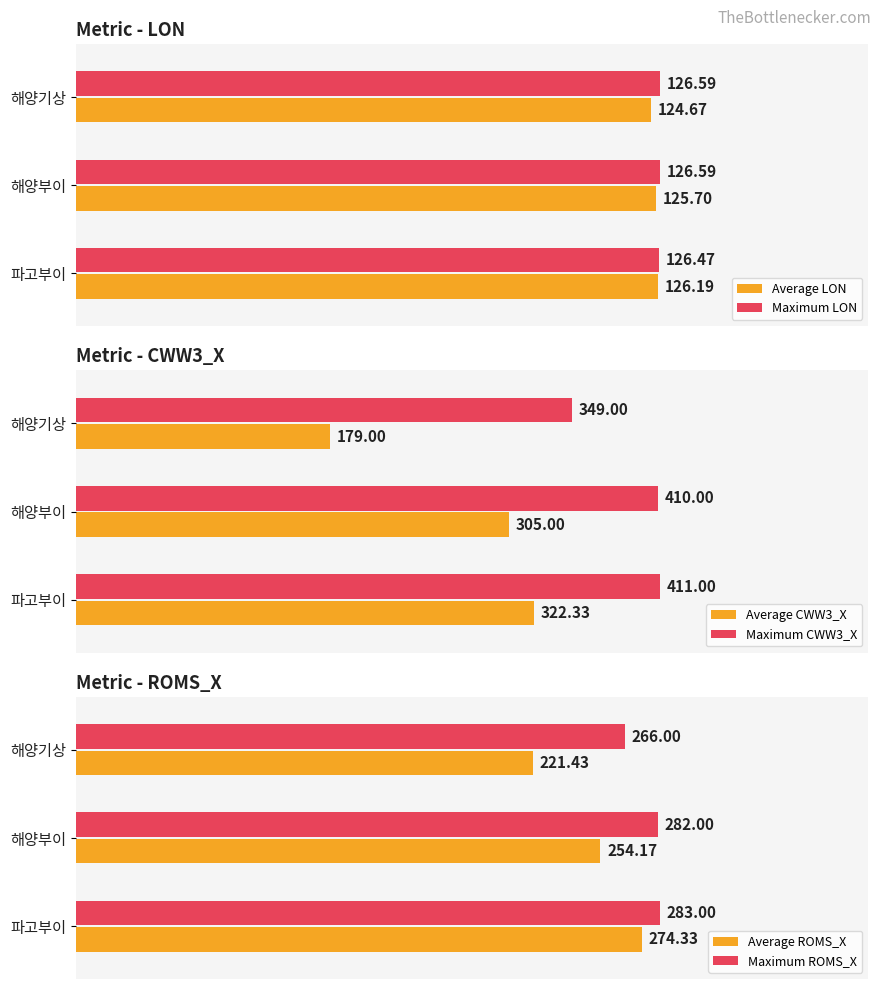

What is the difference between the maximum and minimum values in the Maximum ROMS_X series?

17.0